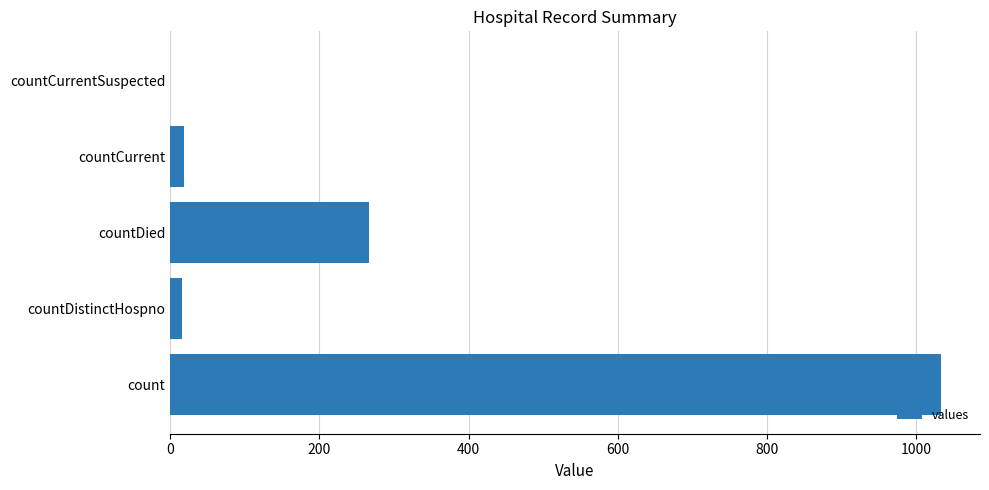

What is the average value?

267